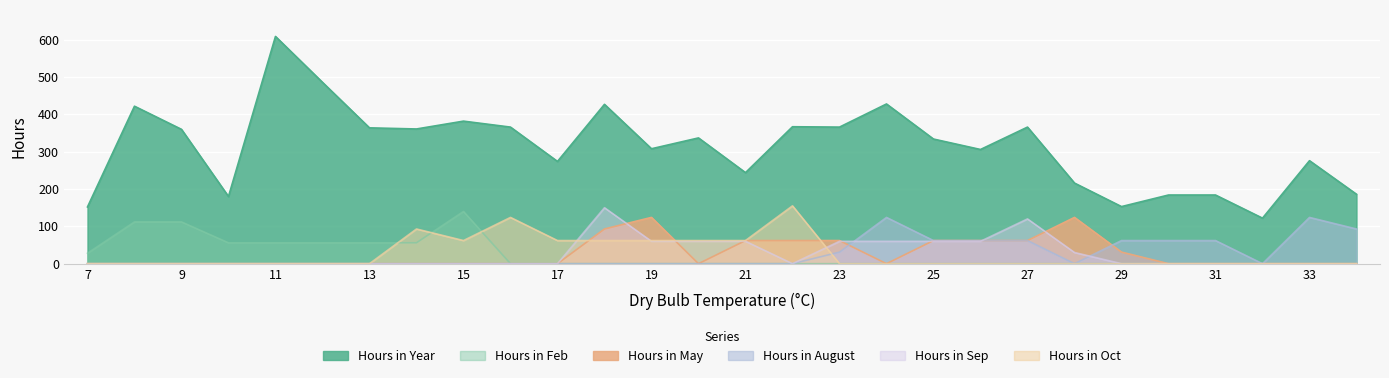

How many lines are shown in the chart?

6